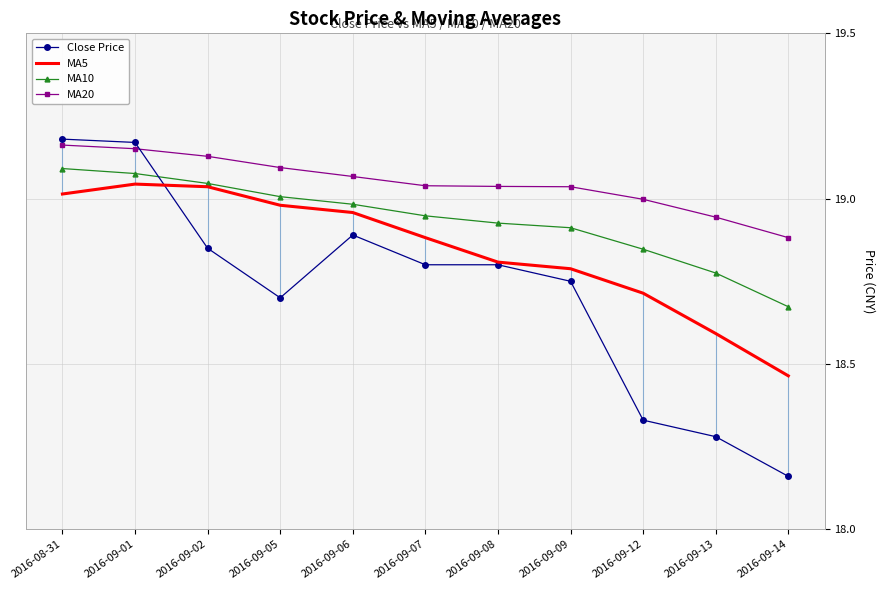

Reading right to left, transcribe all the data shown in this chart.

Close Price: 2016-09-14=18.2	2016-09-13=18.3	2016-09-12=18.3	2016-09-09=18.8	2016-09-08=18.8	2016-09-07=18.8	2016-09-06=18.9	2016-09-05=18.7	2016-09-02=18.9	2016-09-01=19.2	2016-08-31=19.2
MA5: 2016-09-14=18.5	2016-09-13=18.6	2016-09-12=18.7	2016-09-09=18.8	2016-09-08=18.8	2016-09-07=18.9	2016-09-06=19.0	2016-09-05=19.0	2016-09-02=19.0	2016-09-01=19.0	2016-08-31=19.0
MA10: 2016-09-14=18.7	2016-09-13=18.8	2016-09-12=18.8	2016-09-09=18.9	2016-09-08=18.9	2016-09-07=18.9	2016-09-06=19.0	2016-09-05=19.0	2016-09-02=19.0	2016-09-01=19.1	2016-08-31=19.1
MA20: 2016-09-14=18.9	2016-09-13=18.9	2016-09-12=19.0	2016-09-09=19.0	2016-09-08=19.0	2016-09-07=19.0	2016-09-06=19.1	2016-09-05=19.1	2016-09-02=19.1	2016-09-01=19.2	2016-08-31=19.2